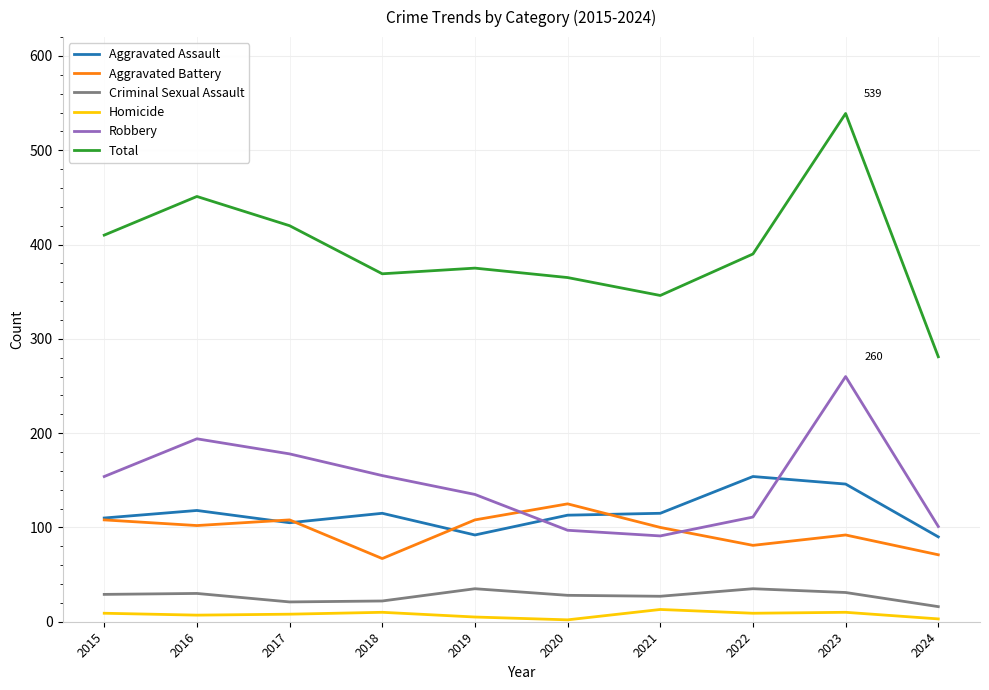

What is the sum of all Aggravated Battery values?

962